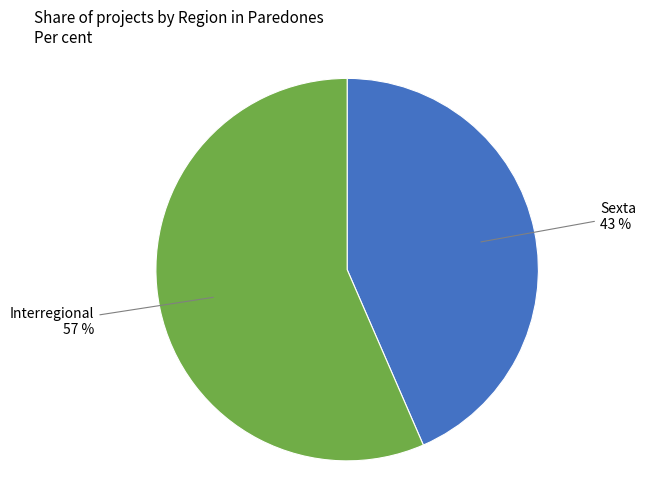

Rank the categories by value from highest to lowest.

Interregional, Sexta